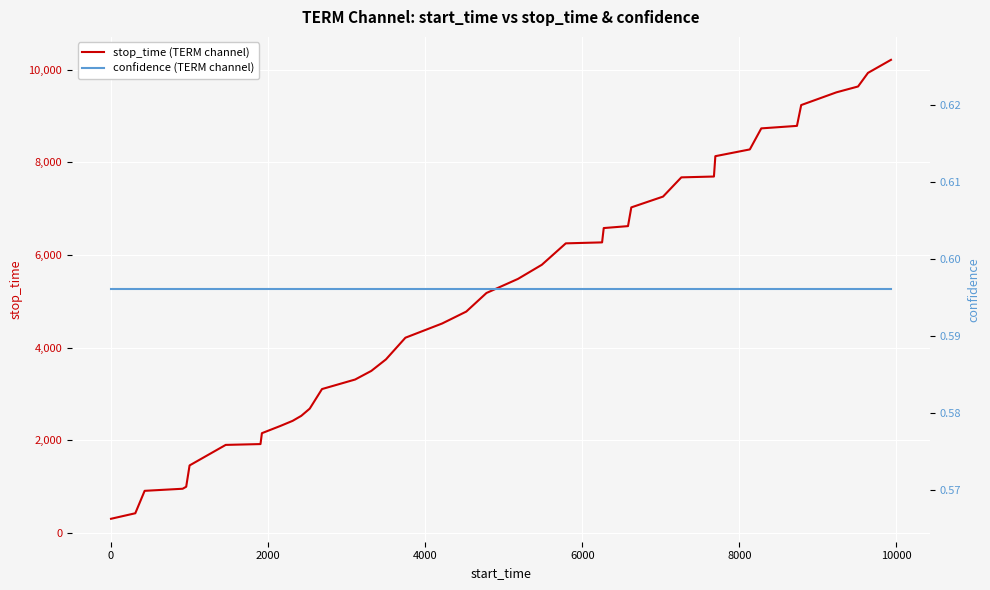

What is the maximum value for stop_time (TERM channel)?

10212